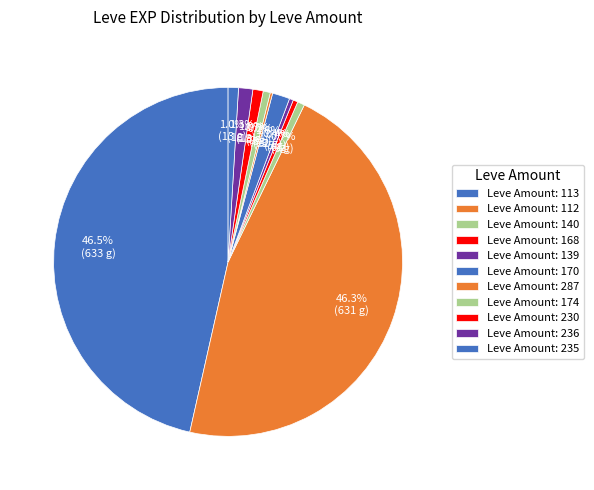

Is there a majority slice in this chart?

No